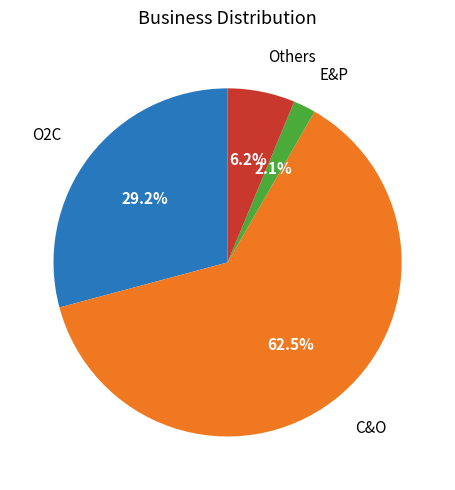

How many slices are in this pie chart?

4